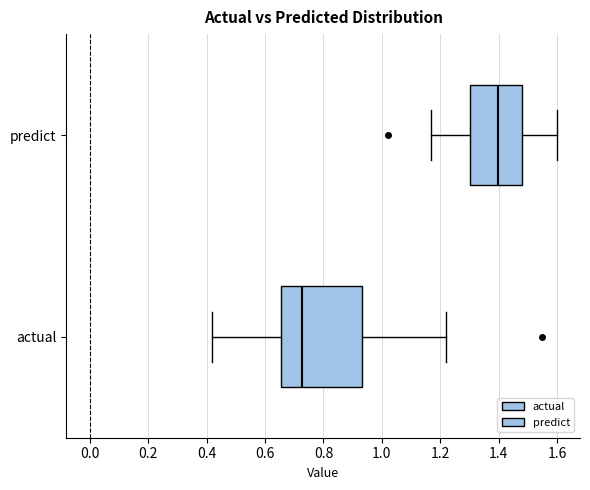

Which box is the widest, from its left edge to its right edge?

actual